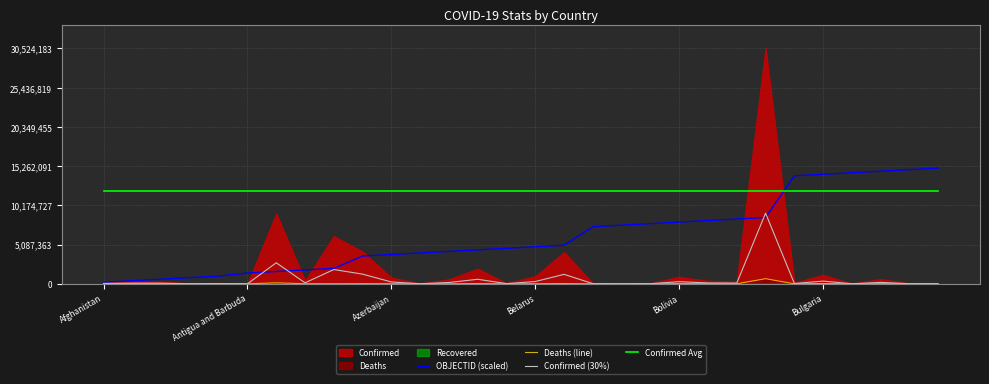

What is the highest value of the Confirmed Avg series?

12000000.0